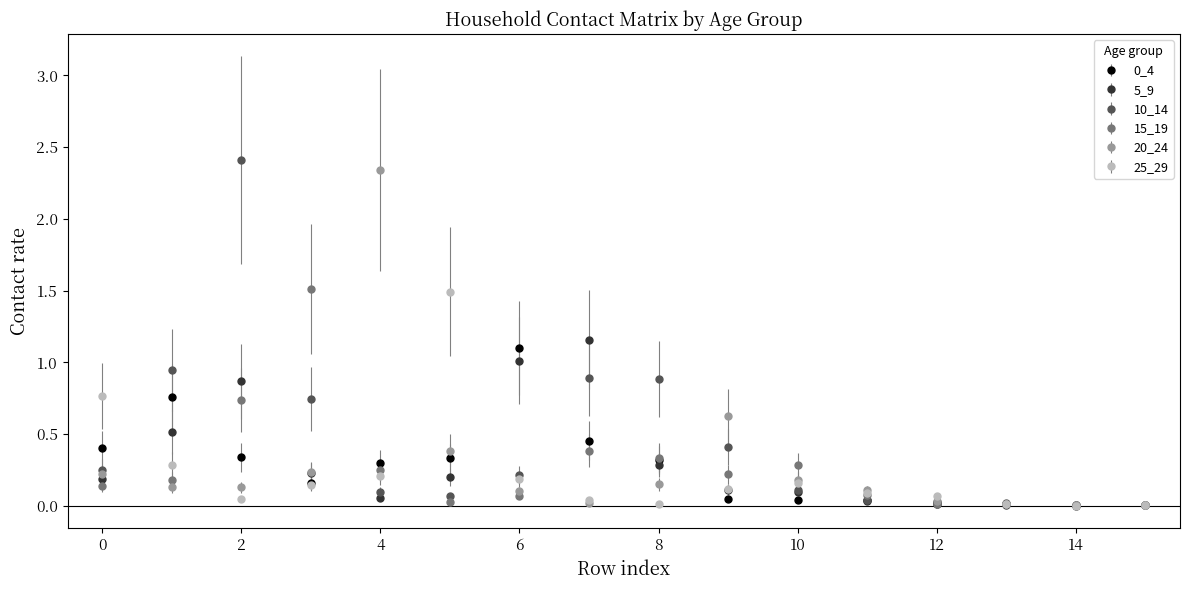

True or false: 20_24 has more than 0 points higher than both neighbors.

True